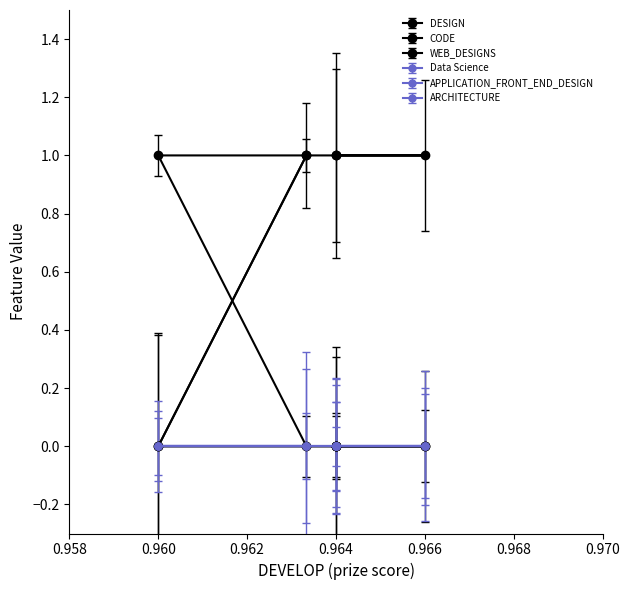

What is the sum of all DESIGN values?

1